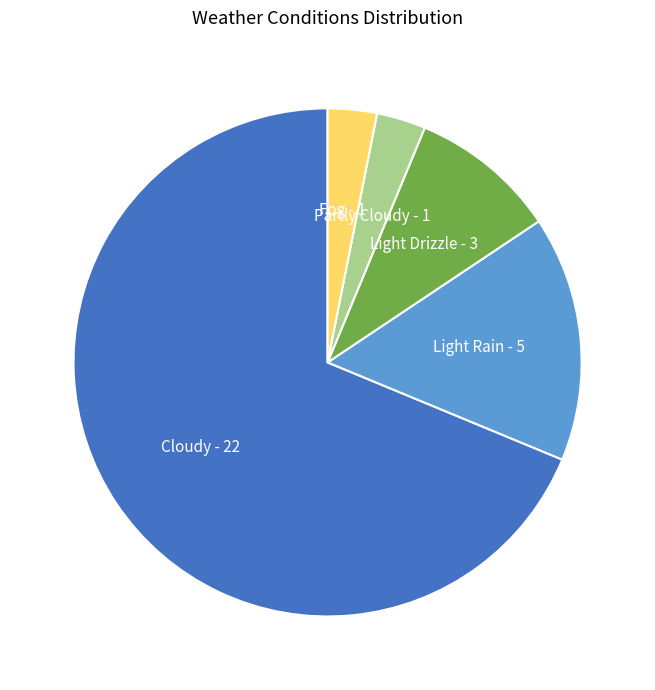

Which slice is the largest?

Cloudy